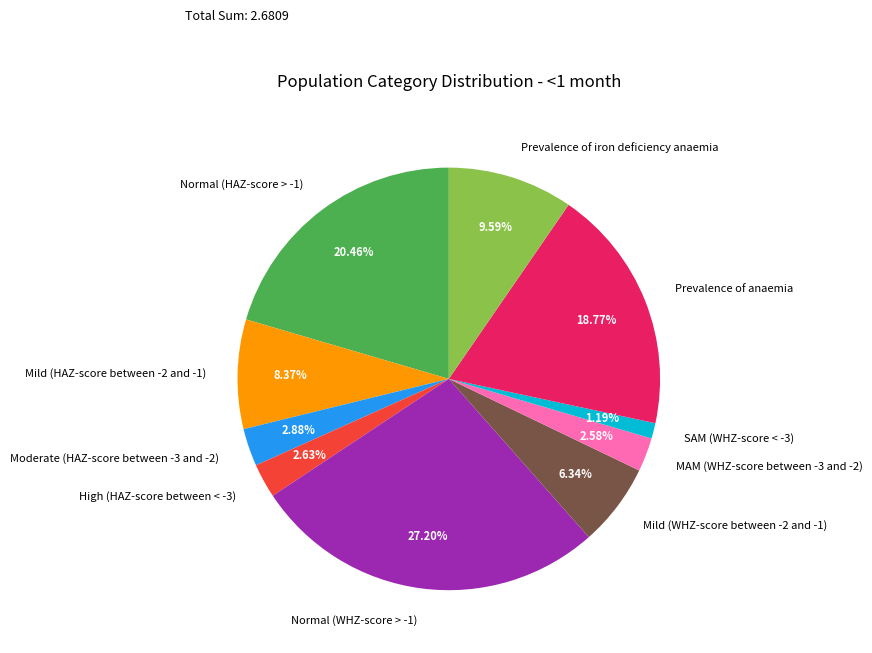

Combined, what portion of the pie is Normal (WHZ-score > -1) and Prevalence of iron deficiency anaemia?

36.8%